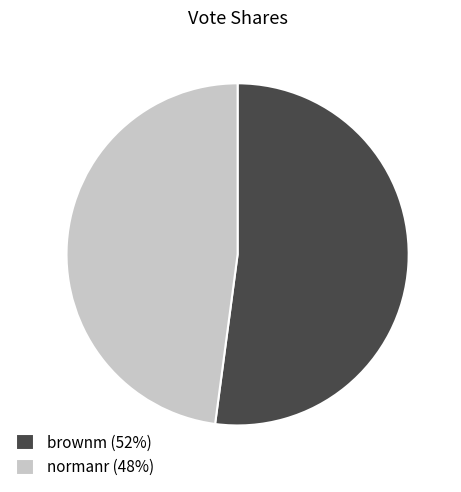

Do brownm (52%) and normanr (48%) together represent more than half of the pie?

Yes